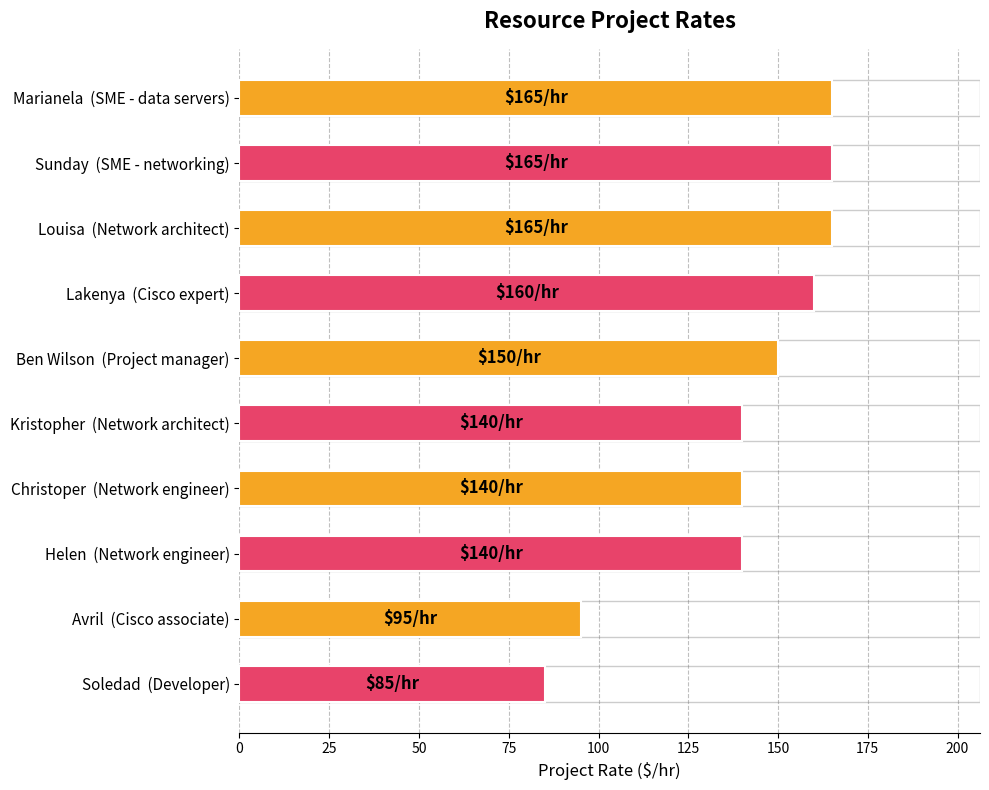

Reading top to bottom, list all the values displayed in this chart.

Marianela  (SME - data servers)=165	Sunday  (SME - networking)=165	Louisa  (Network architect)=165	Lakenya  (Cisco expert)=160	Ben Wilson  (Project manager)=150	Kristopher  (Network architect)=140	Christoper  (Network engineer)=140	Helen  (Network engineer)=140	Avril  (Cisco associate)=95	Soledad  (Developer)=85